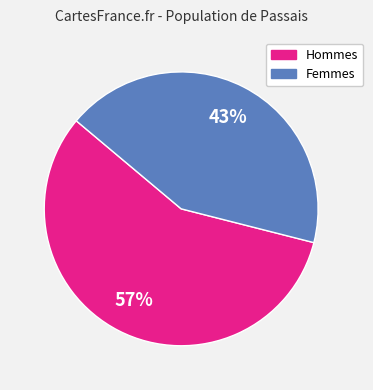

Is there a majority slice in this chart?

Yes